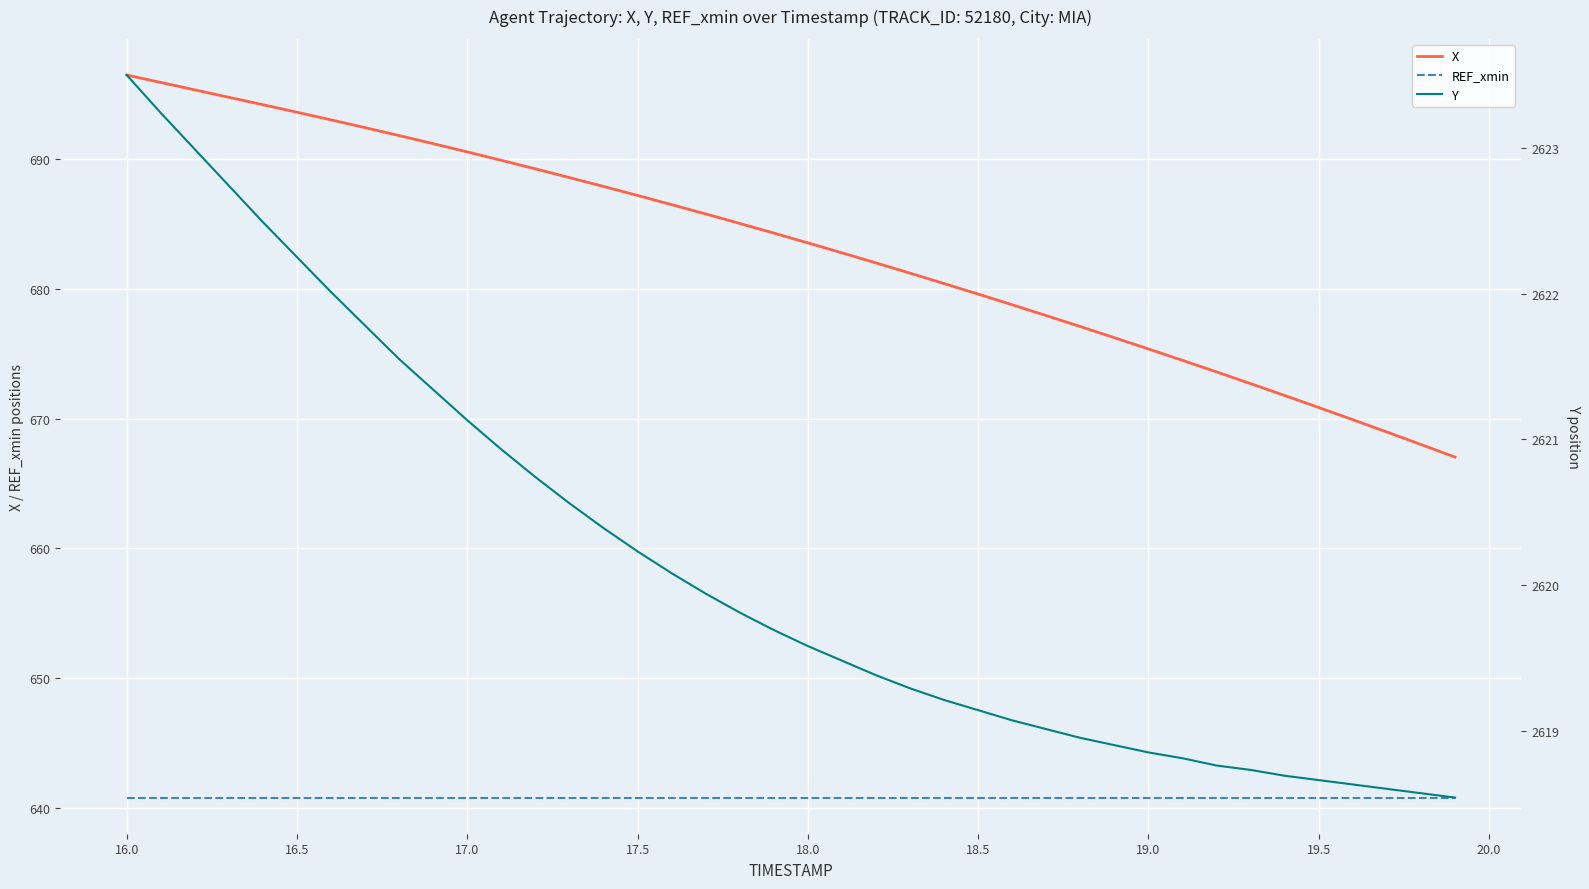

The X series shows 449.4 at 17.0. True or false?

False